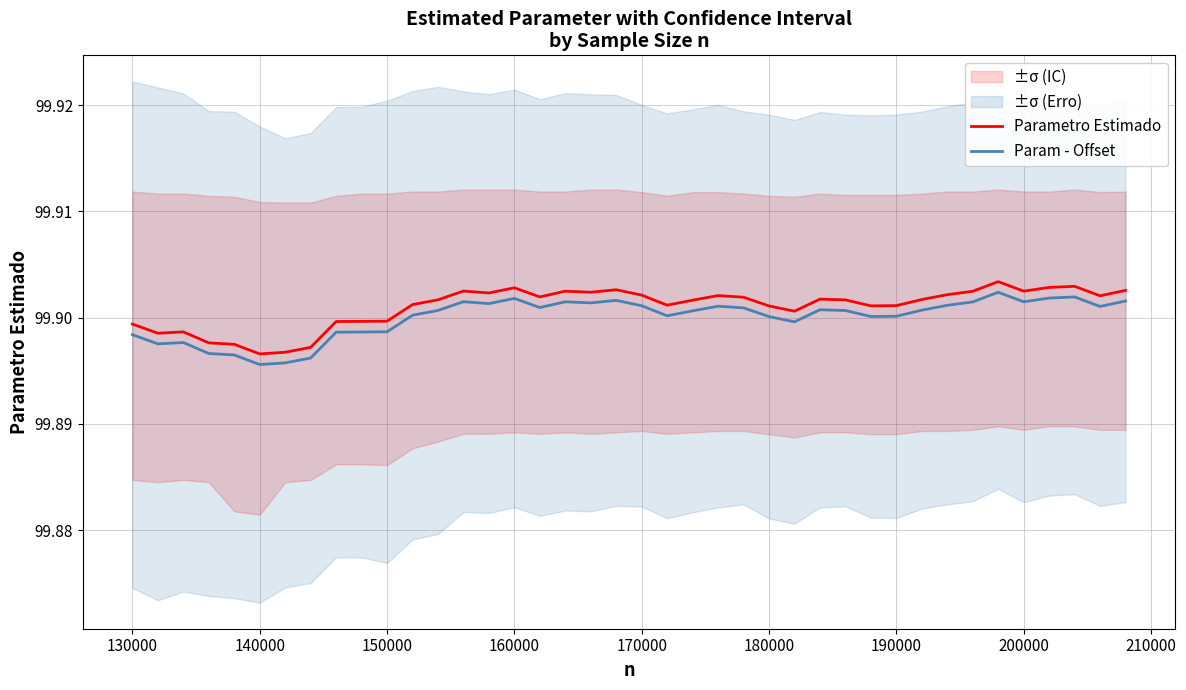

True or false: Param - Offset and Parametro Estimado intersect in this chart.

False